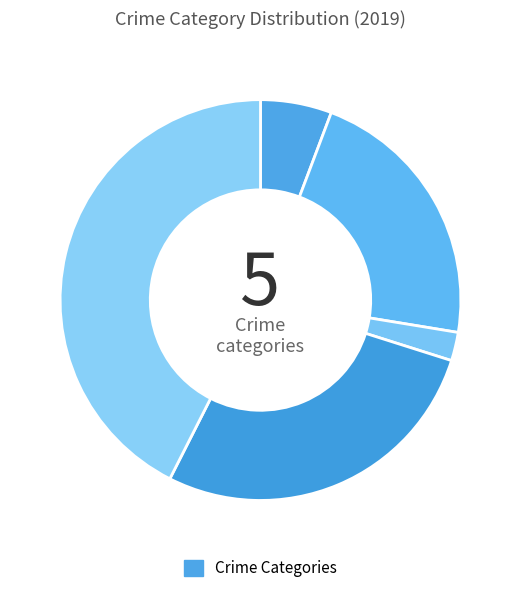

How many segments does this pie chart have?

5